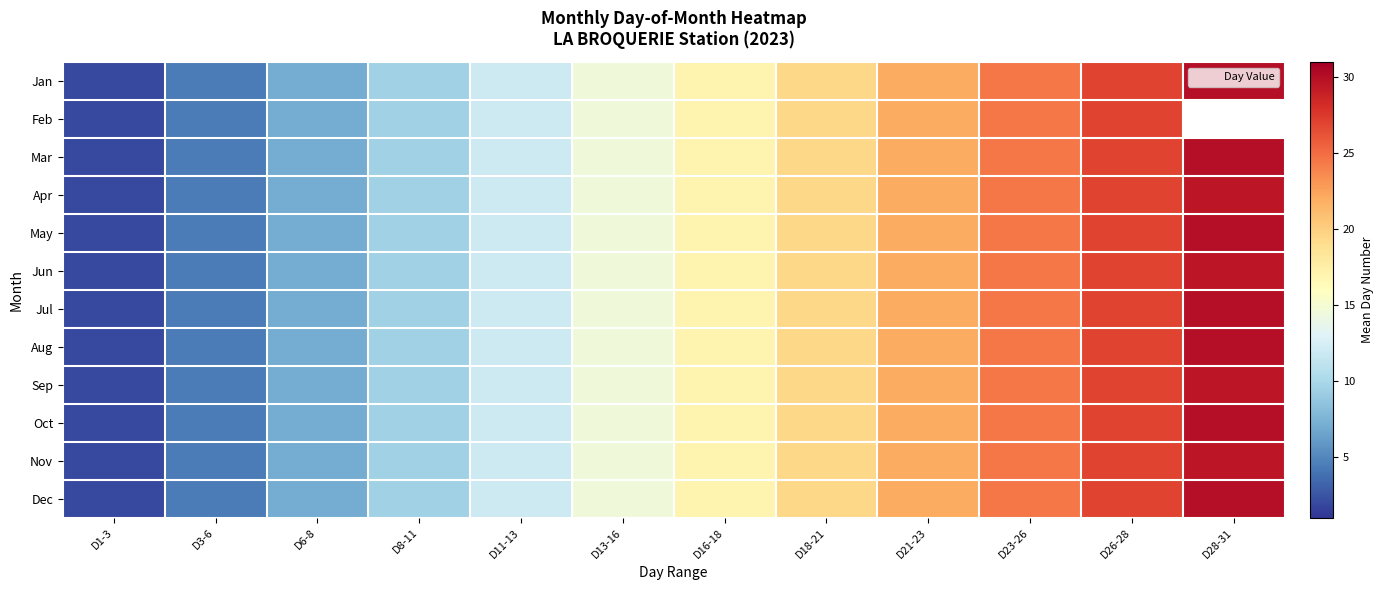

List the series in order of their peak value, lowest first.

Feb, Apr, Jun, Sep, Nov, Jan, Mar, May, Jul, Aug, Oct, Dec